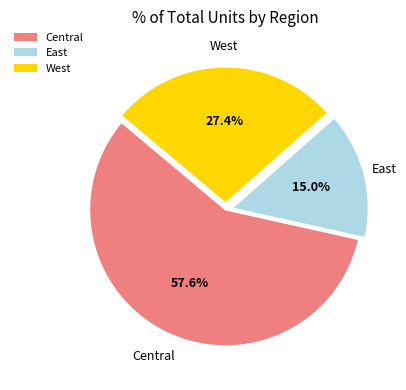

To the nearest percent, what is the average slice percentage?

33%